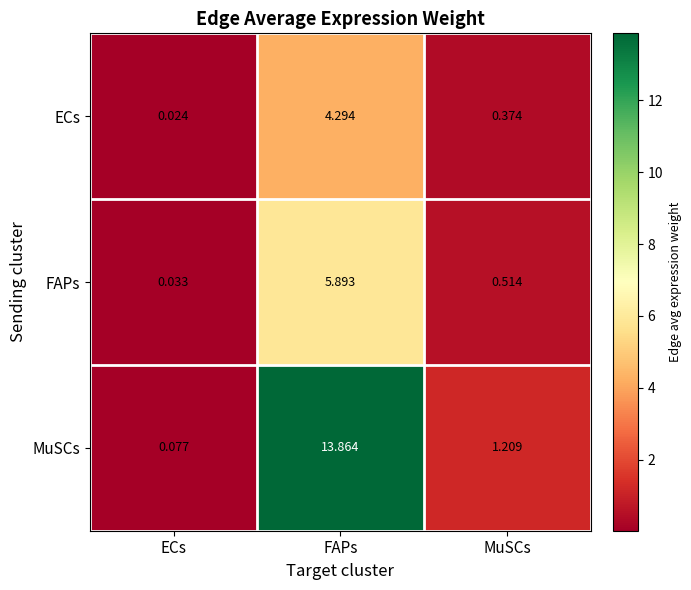

At MuSCs, list the series in order from largest to smallest.

MuSCs, FAPs, ECs